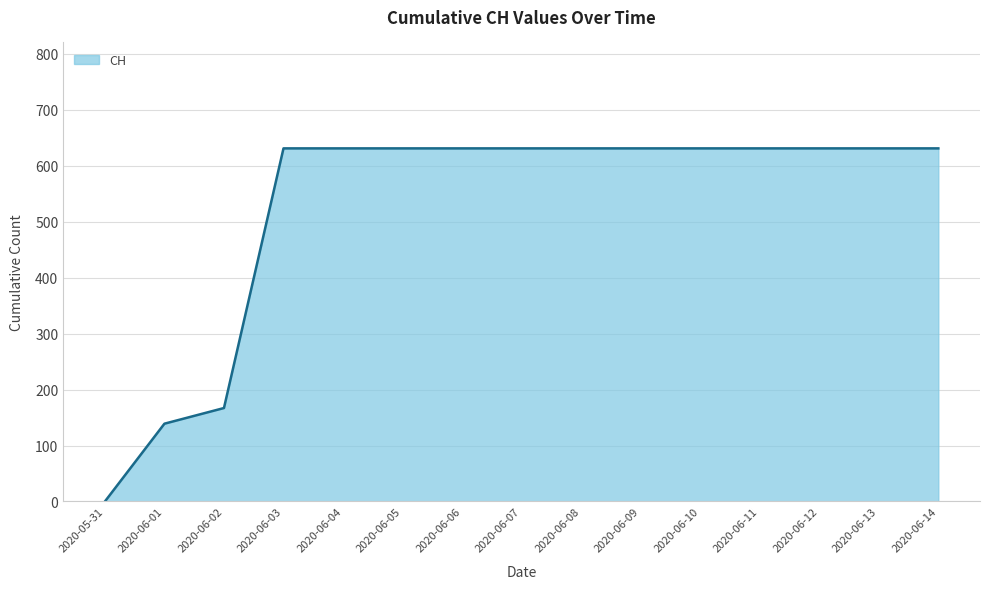

True or false: the data shows 167 at 2020-06-02.

True